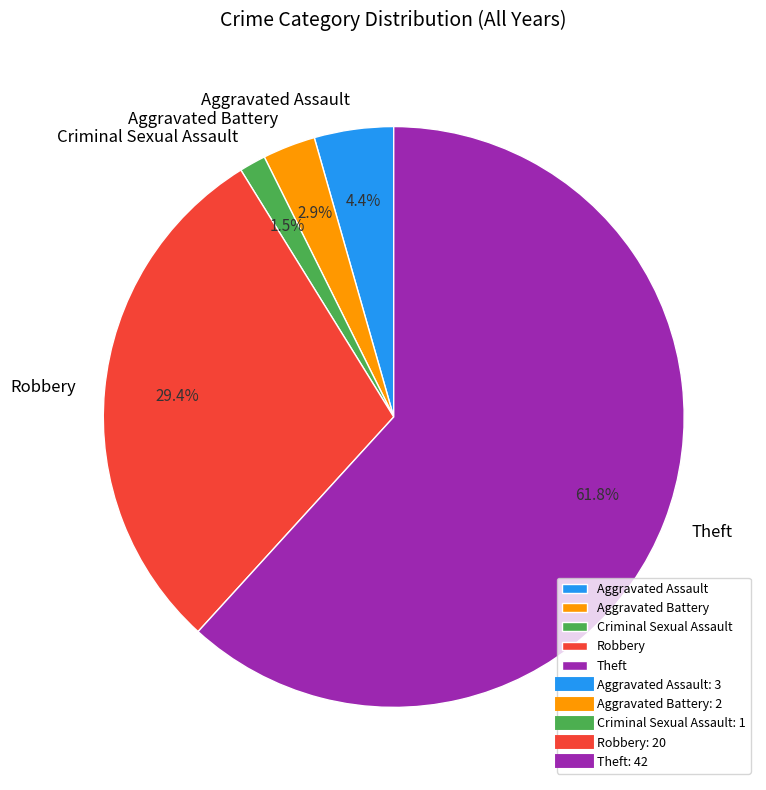

Is the sum of Aggravated Assault and Criminal Sexual Assault greater than half?

No